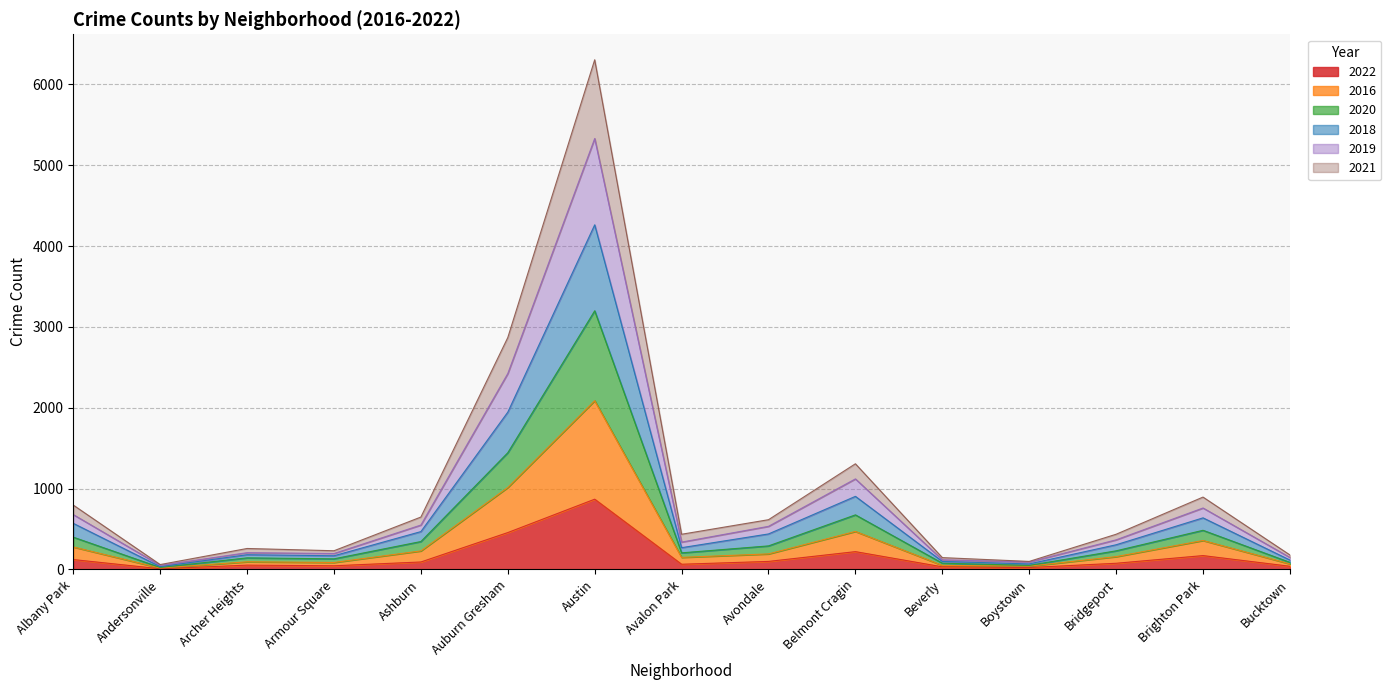

What position from the right is Austin?

9